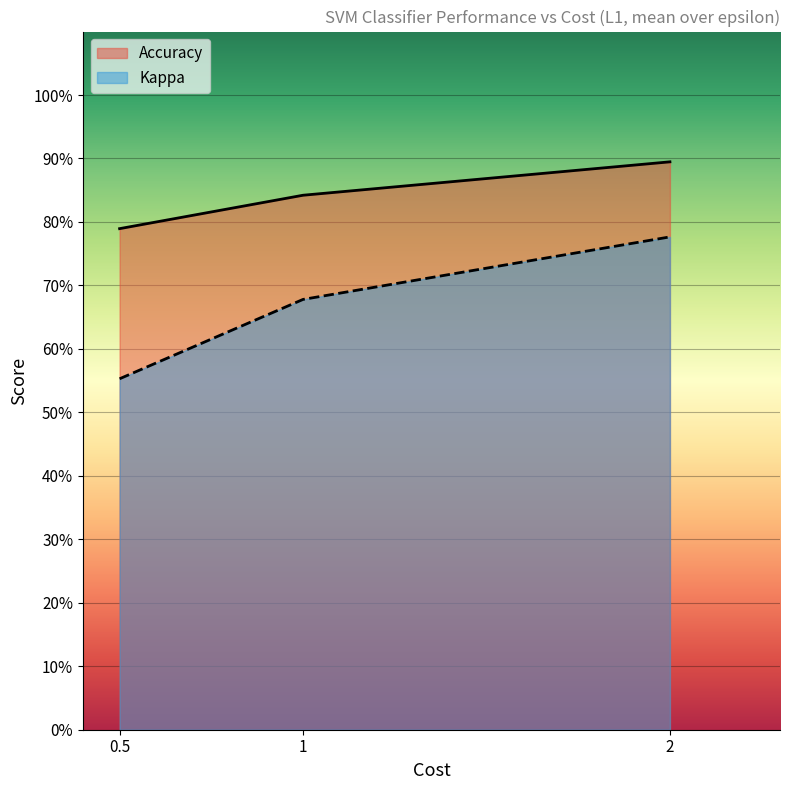

What is the label of the 1st point from the right?

2